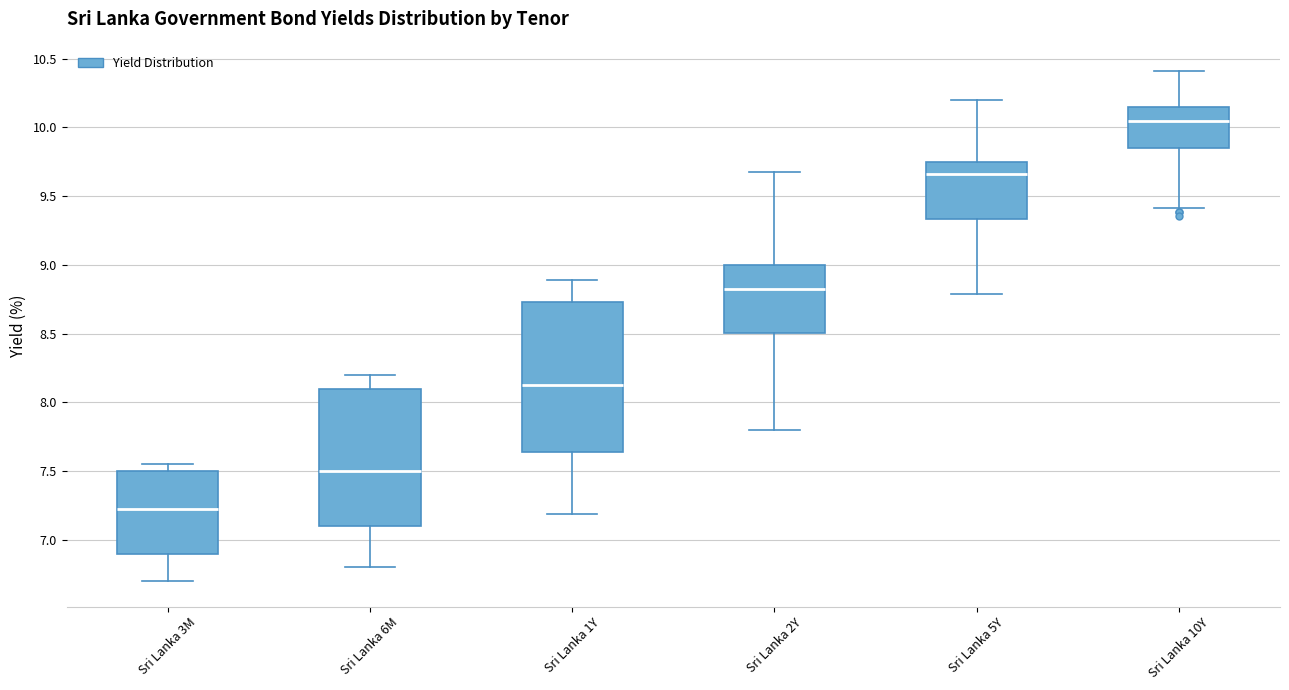

Where does the lower whisker of the box for Sri Lanka 1Y end on the y-axis? The values are not printed on the chart, so give them approximately, as read against the axis.

7.20